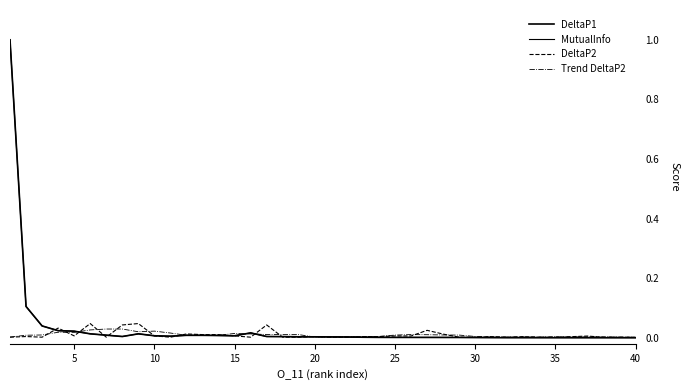

Does the chart display data point markers on the line(s)?

No